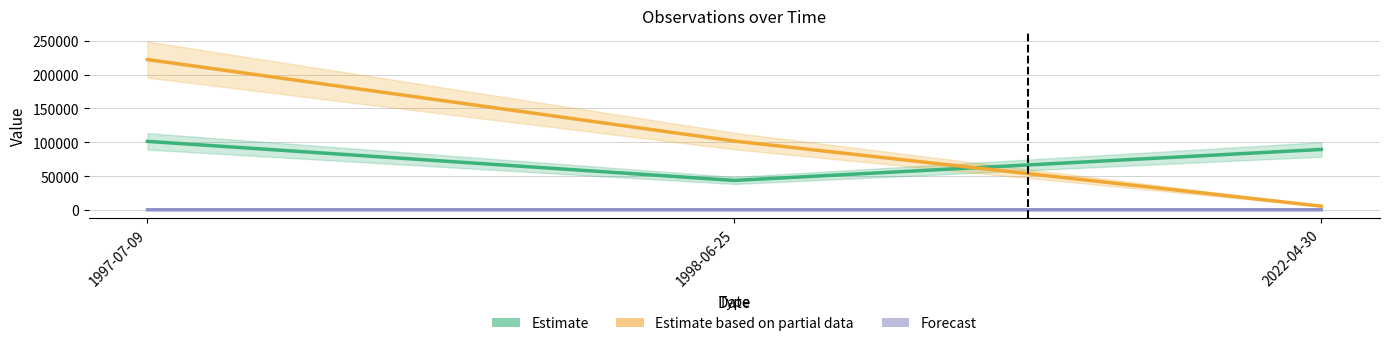

Count the Estimate values in the range 43464 to 101323.

3